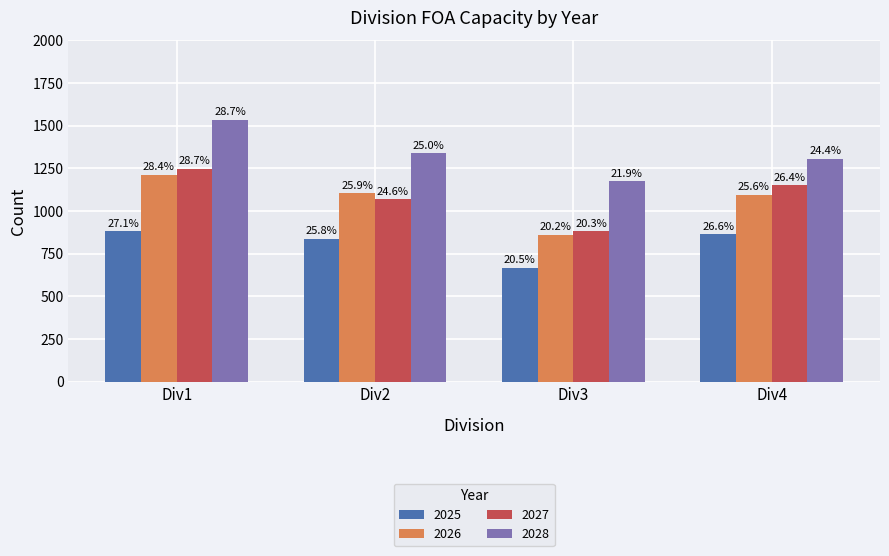

What is the total value across all series at Div2?

4356.6